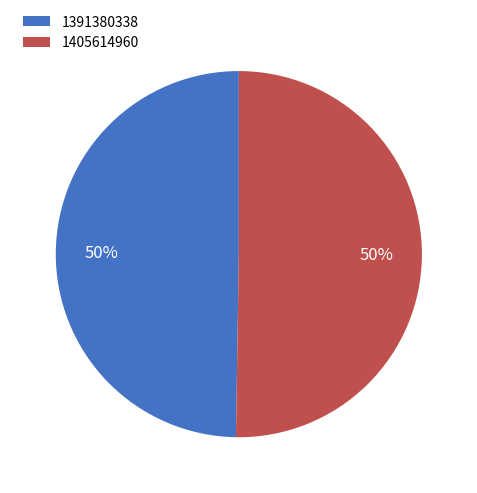

Which slice represents more than half of the pie?

1405614960